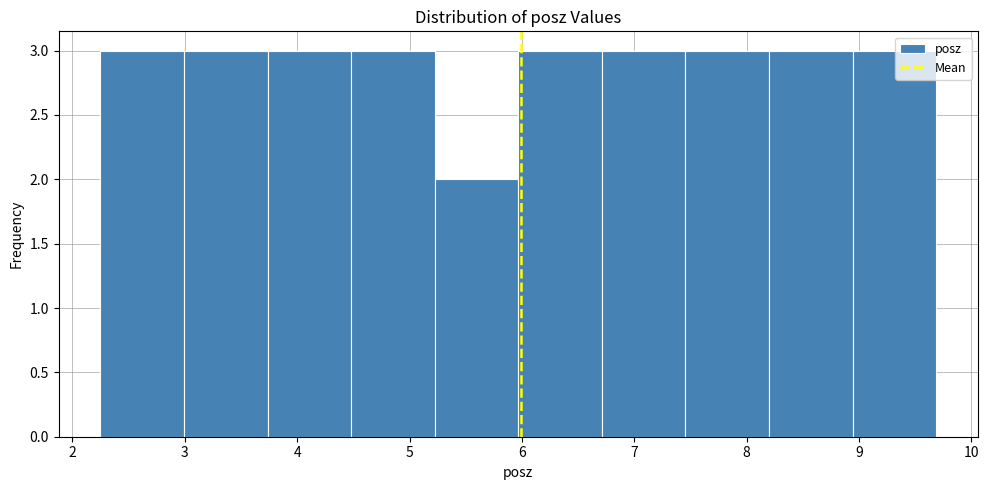

How tall is the bar that spans 8.9 to 9.7 on the x-axis? Neither the bar edges nor the heights are printed on the chart, so give them approximately, as read against the axes.

3